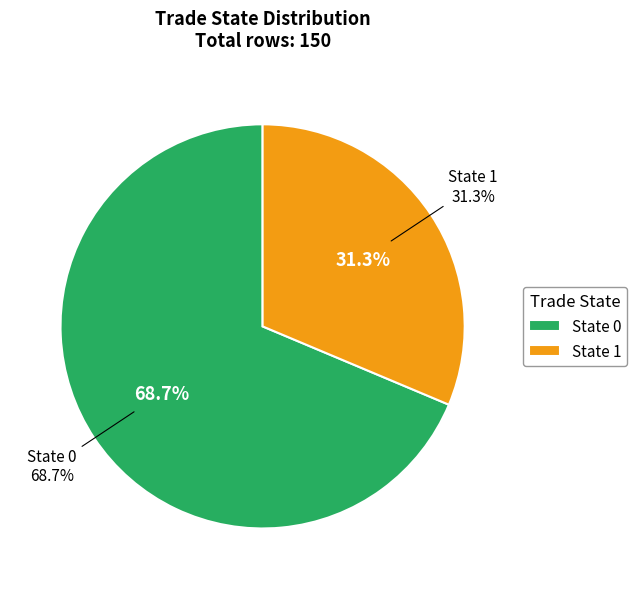

Rank the categories by value from lowest to highest.

1, 0